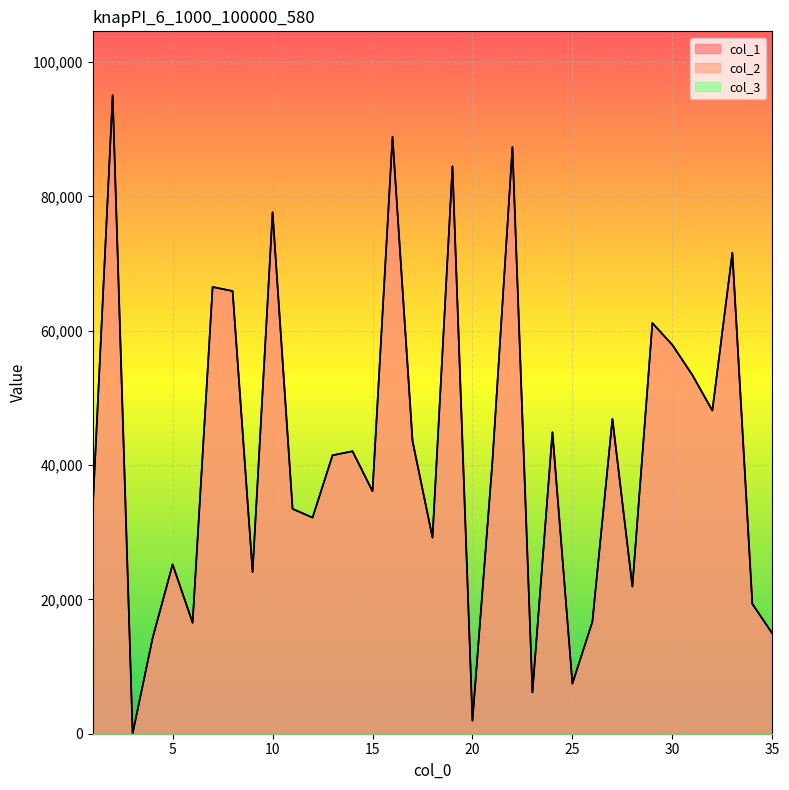

What is the approximate value of col_1 at 17?

43596